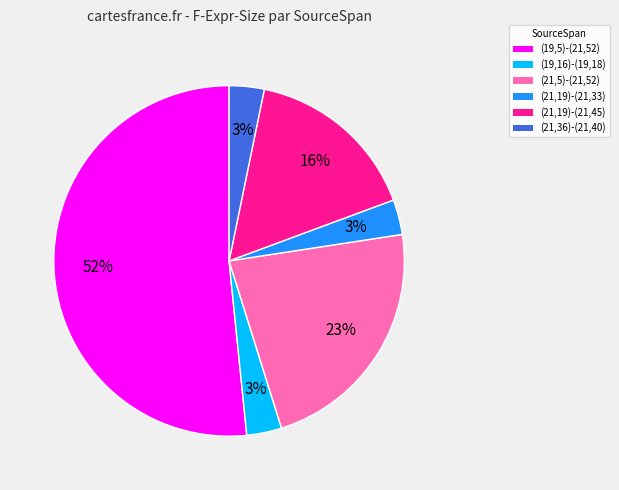

Which slice is the largest?

(19,5)-(21,52)